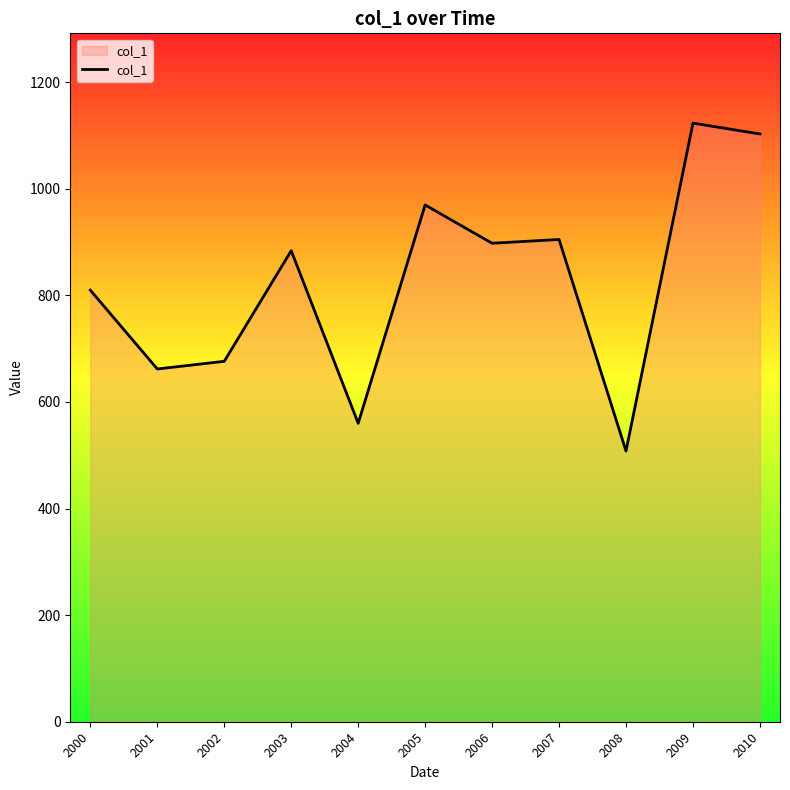

What is the change in value from 2003 to 2006?

+14.0